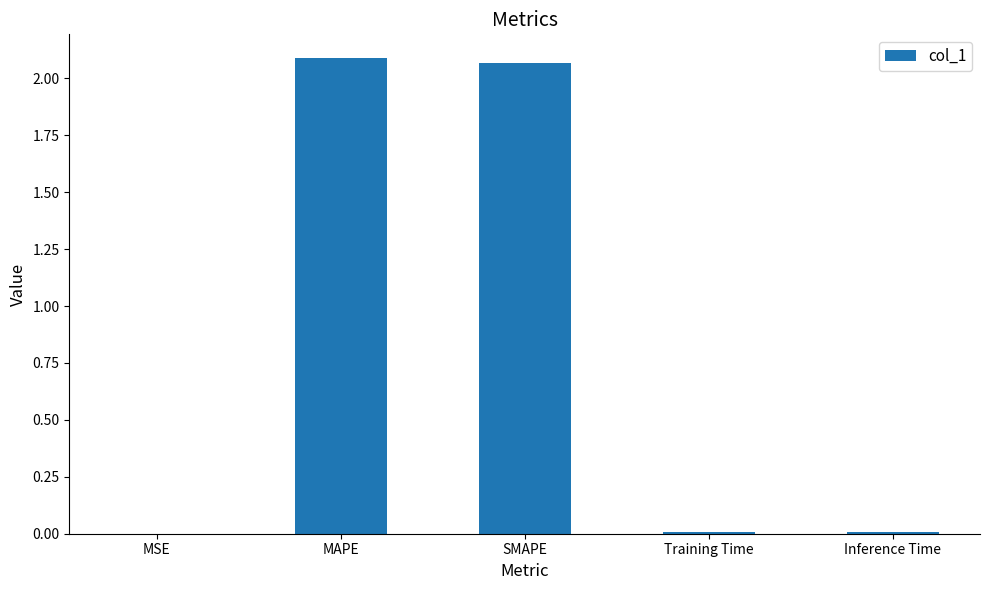

True or false: the data shows 1.1 at SMAPE.

False